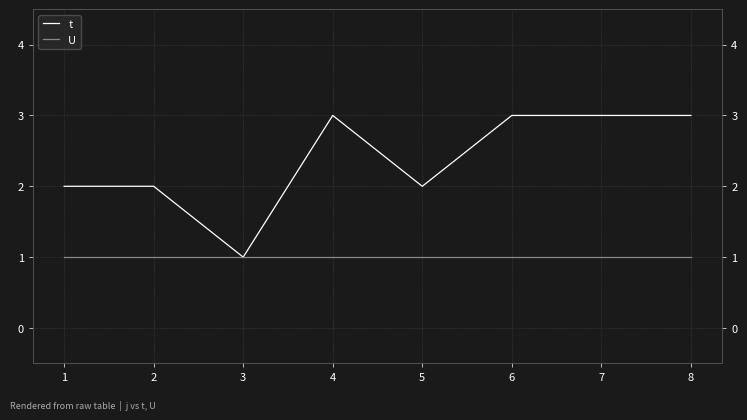

Which category has the highest value in the U series?

1